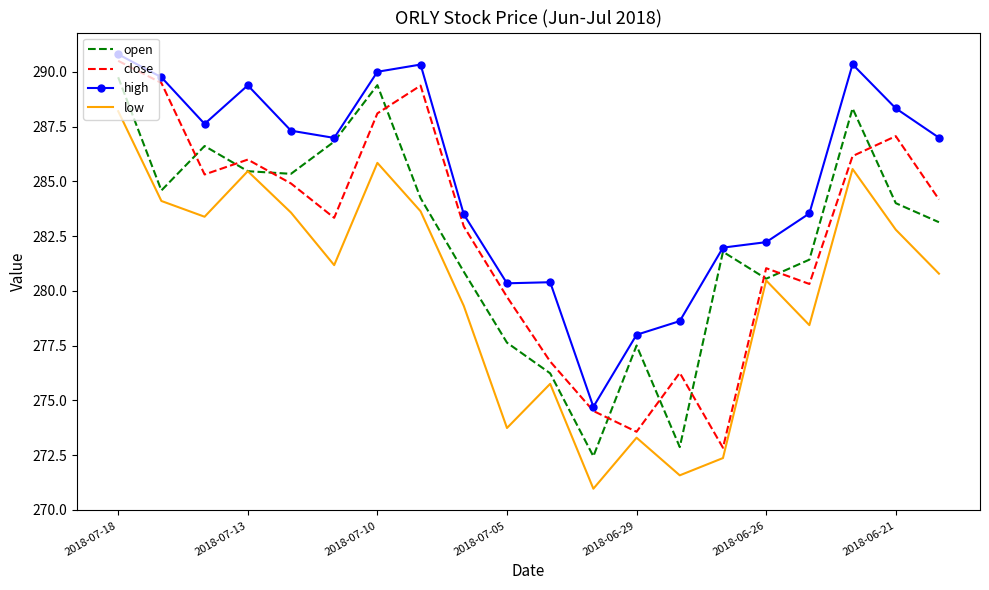

True or false: close has more than 1 interior local peaks.

True